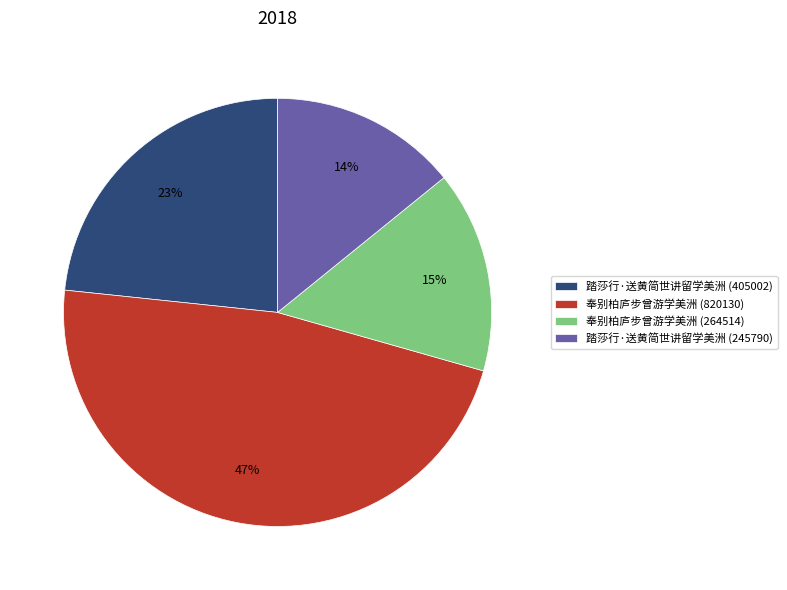

Between 奉别柏庐步曾游学美洲 (264514) and 踏莎行·送黄简世讲留学美洲 (405002), which is larger?

踏莎行·送黄简世讲留学美洲 (405002)